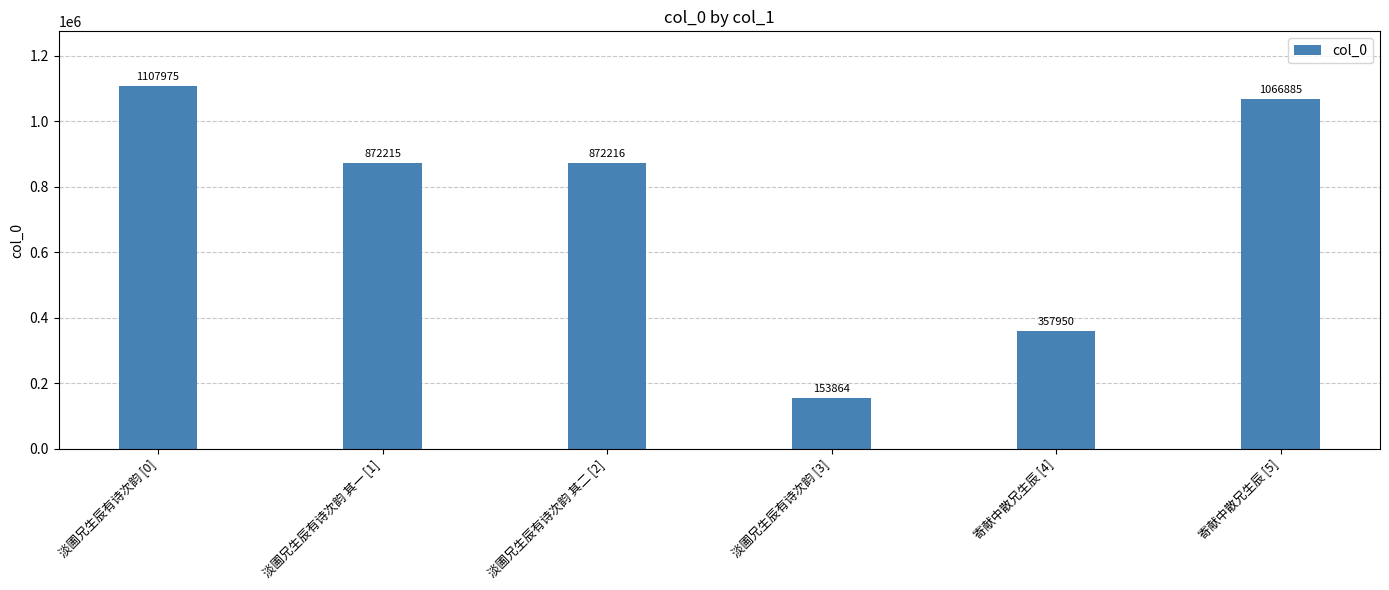

At which category does the chart reach its minimum across all series?

淡圃兄生辰有诗次韵 [3]